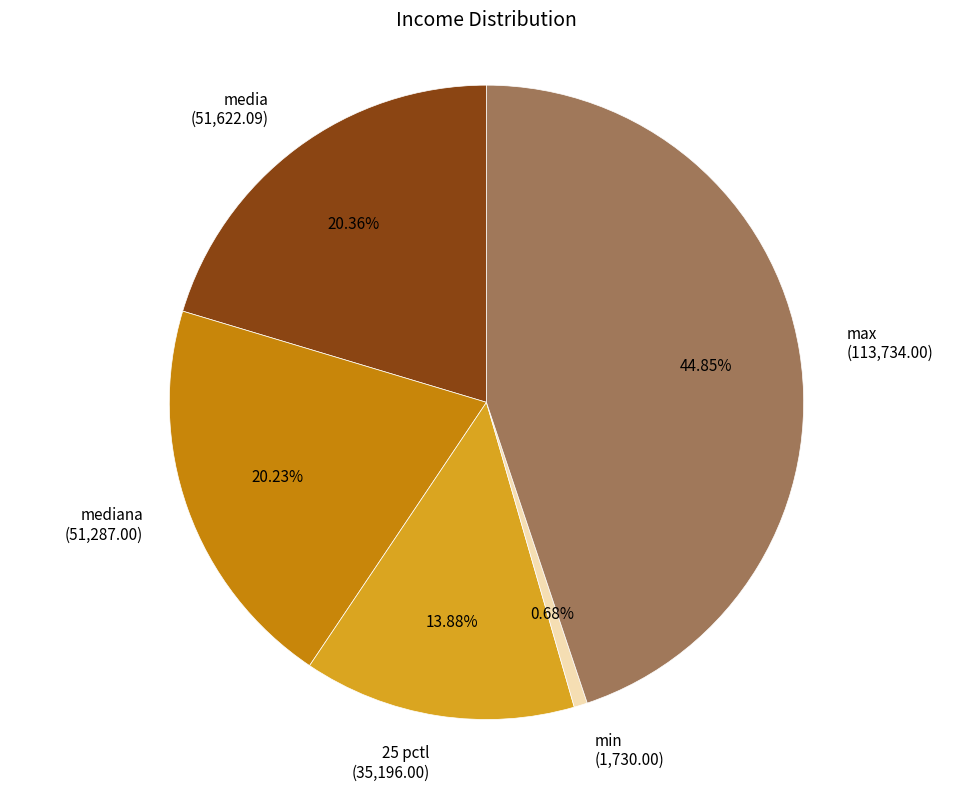

Is there a majority slice in this chart?

No